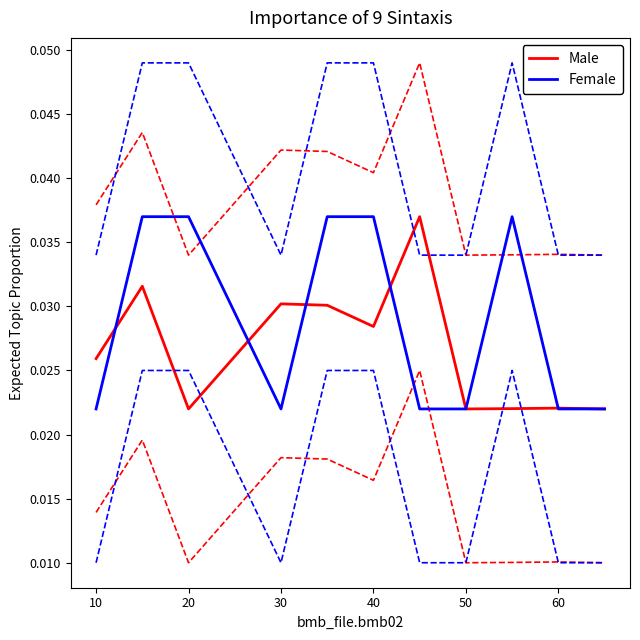

Is it true that Female equals 0.1 at 40?

False